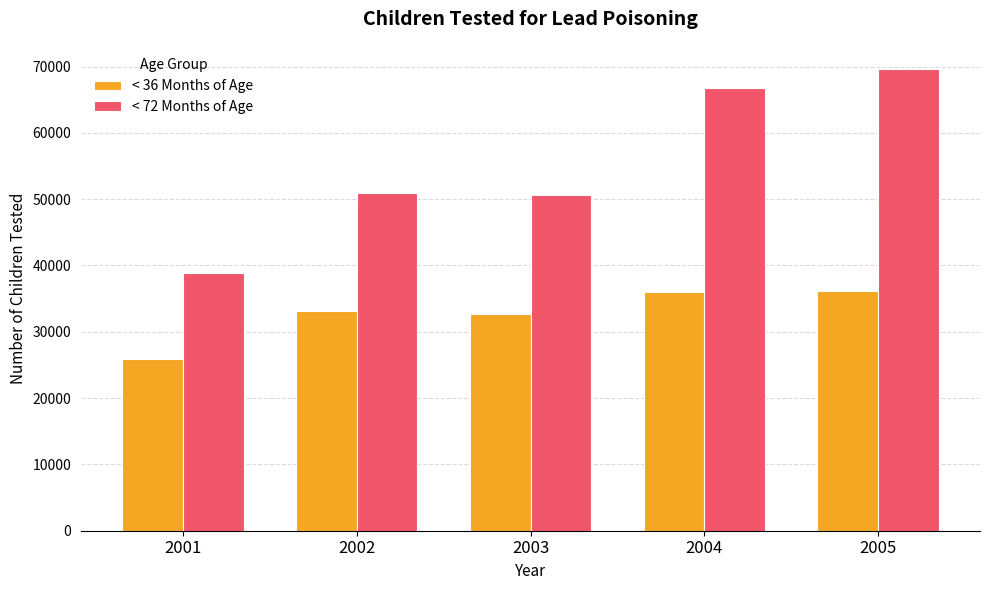

How many categories are shown in the chart?

5